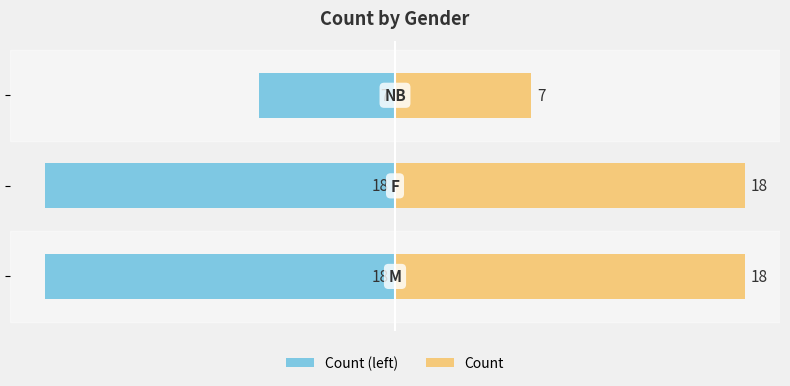

Count the number of data series in this chart.

2